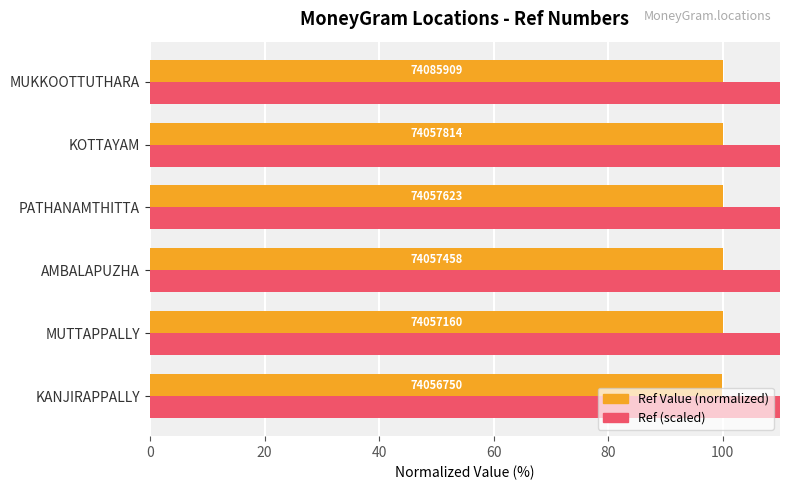

How many bars are there in each group?

2